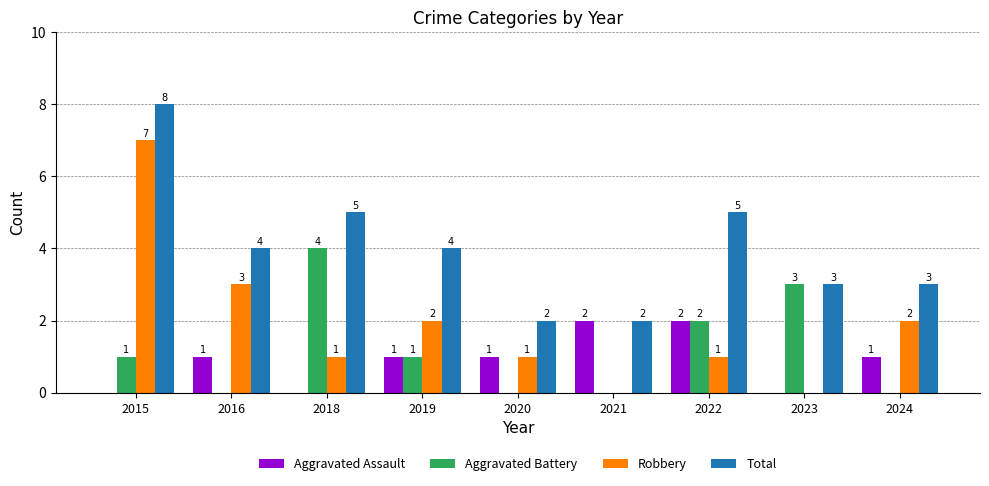

What is the sum of all Aggravated Battery values?

11